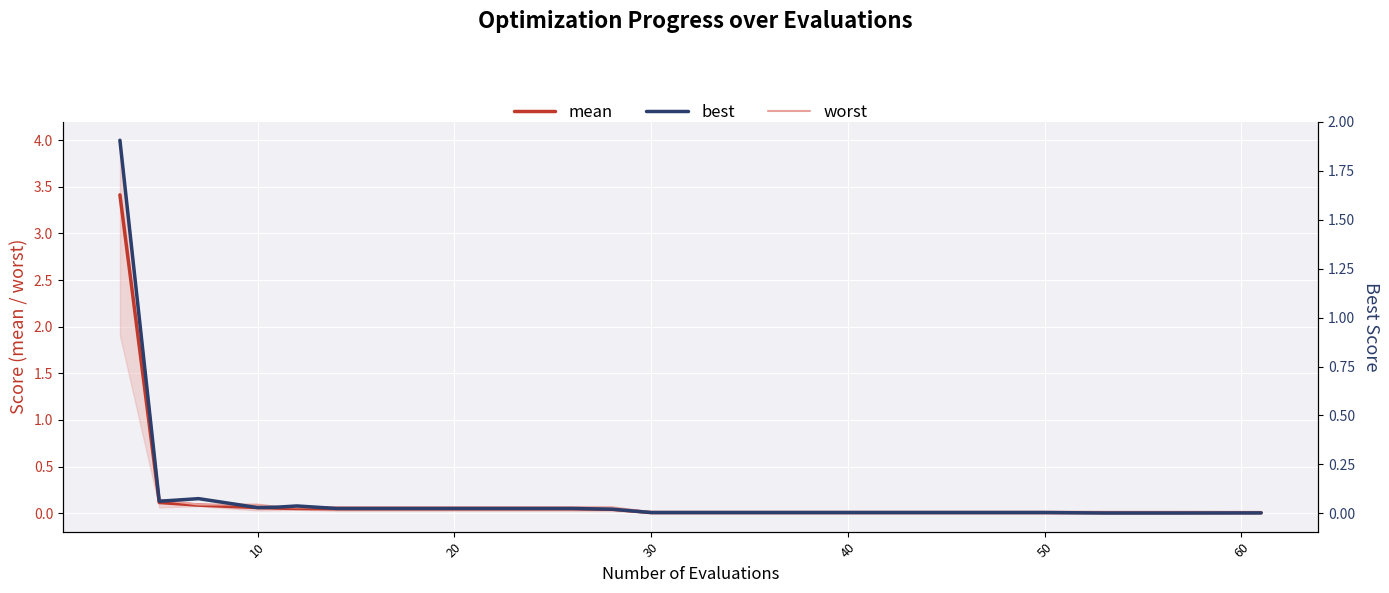

The value of best at 14 is 0.0. True or false?

False